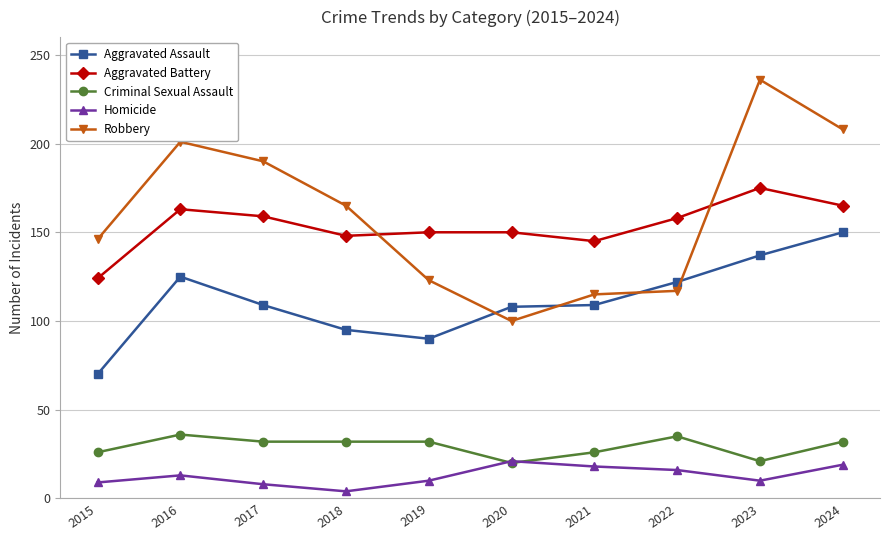

The value of Robbery at 2017 is 190. True or false?

True